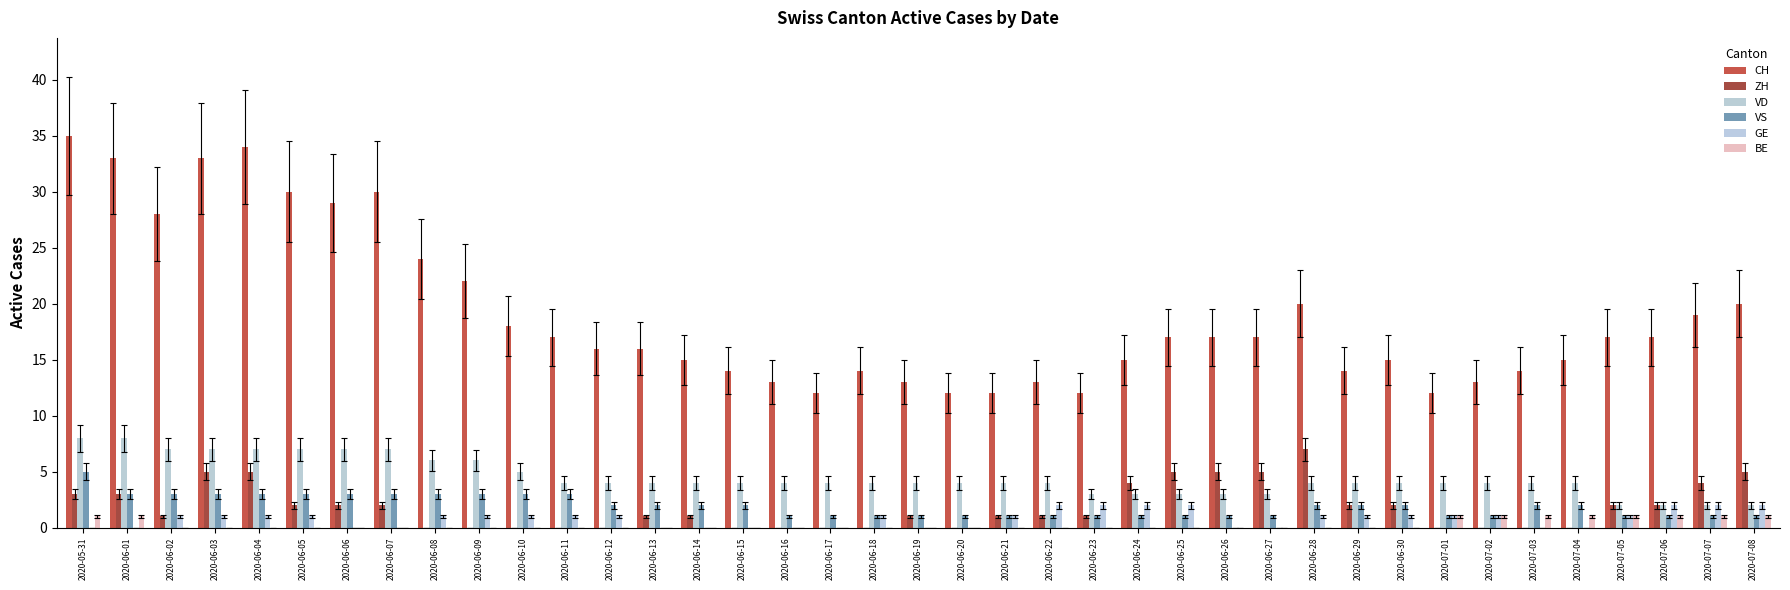

Are the bars grouped side by side (vs. stacked)?

Yes